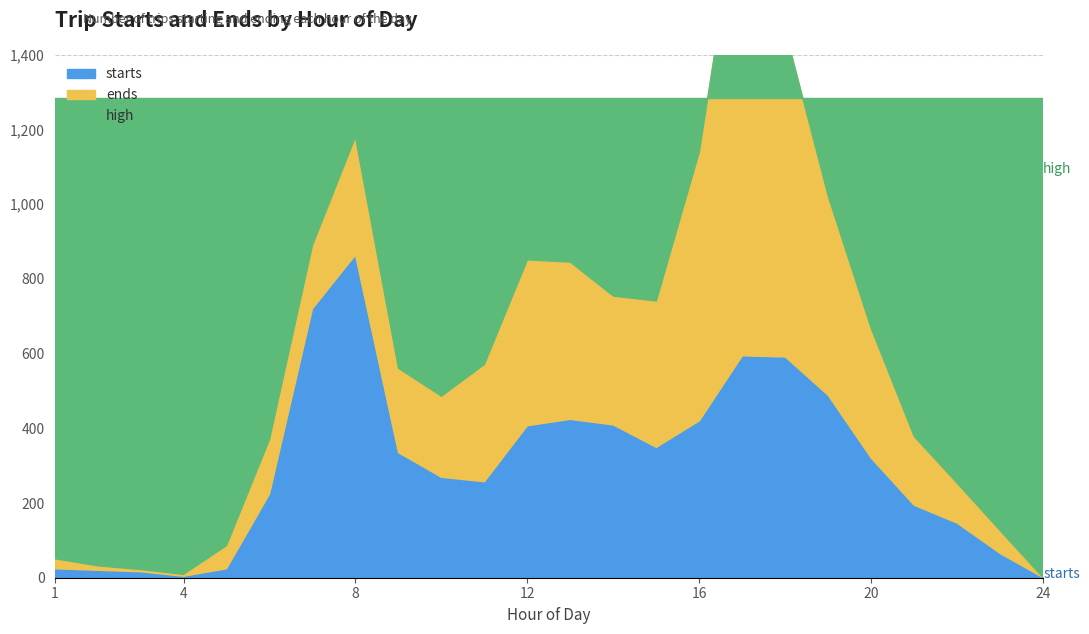

True or false: high and starts intersect in this chart.

False